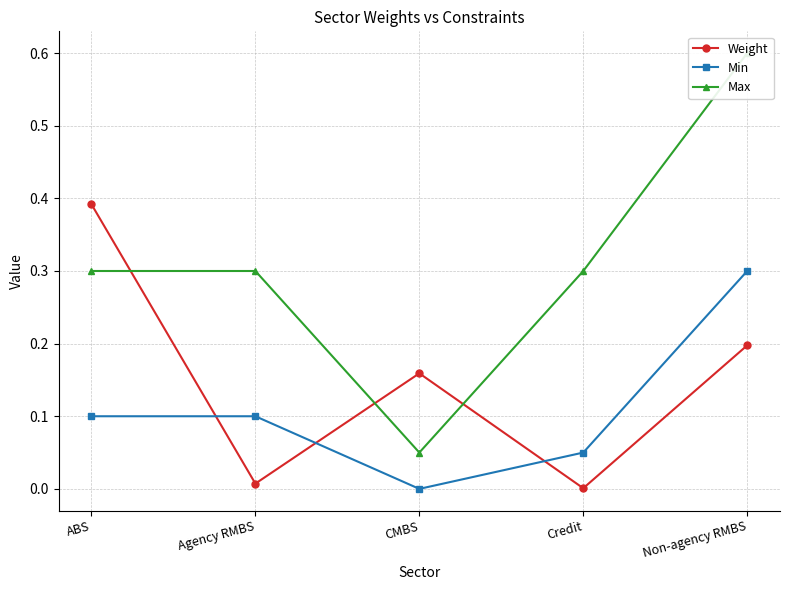

What is the difference between the maximum and minimum values in the Max series?

0.5